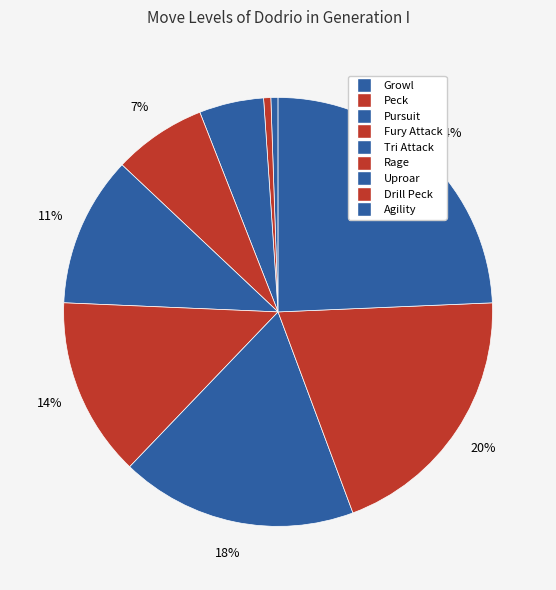

Count the number of slices in the pie.

9